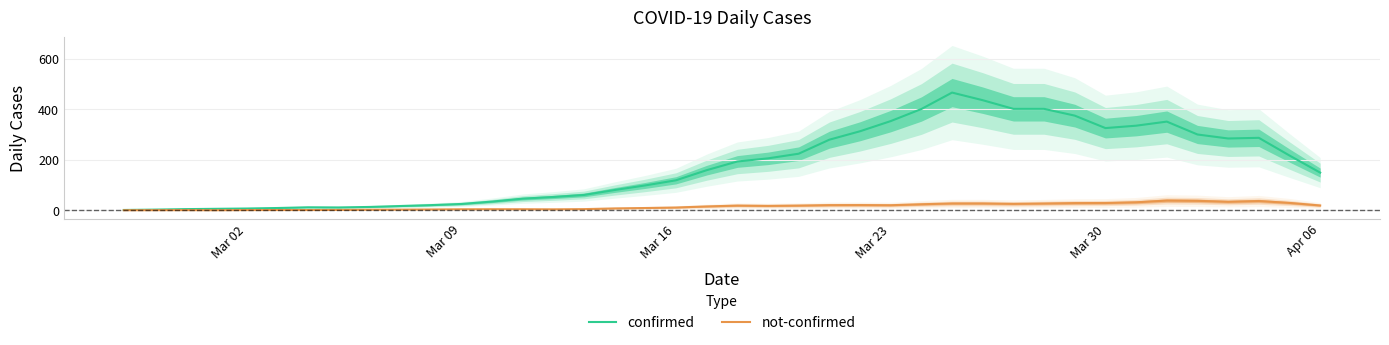

Reading right to left, transcribe all the data shown in this chart.

confirmed: 149.2	216.8	286.8	284.2	300.0	351.0	334.8	325.4	374.6	401.4	401.4	435.6	465.8	400.8	353.0	312.8	279.4	224.0	205.6	193.2	158.8	118.8	98.6	80.4	60.8	52.8	46.2	34.6	25.2	20.6	17.0	13.4	11.4	12.0	9.2	7.2	6.0	4.8	2.8	1.4
not-confirmed: 19.2	29.4	36.8	33.8	37.6	38.6	31.8	29.0	28.6	27.0	25.6	27.2	27.2	24.0	20.2	20.8	20.6	18.8	17.6	18.8	15.4	11.2	9.2	7.6	4.8	4.0	4.4	4.4	4.2	3.4	2.8	2.4	1.6	1.2	1.2	1.0	0.4	0.8	0.6	0.4